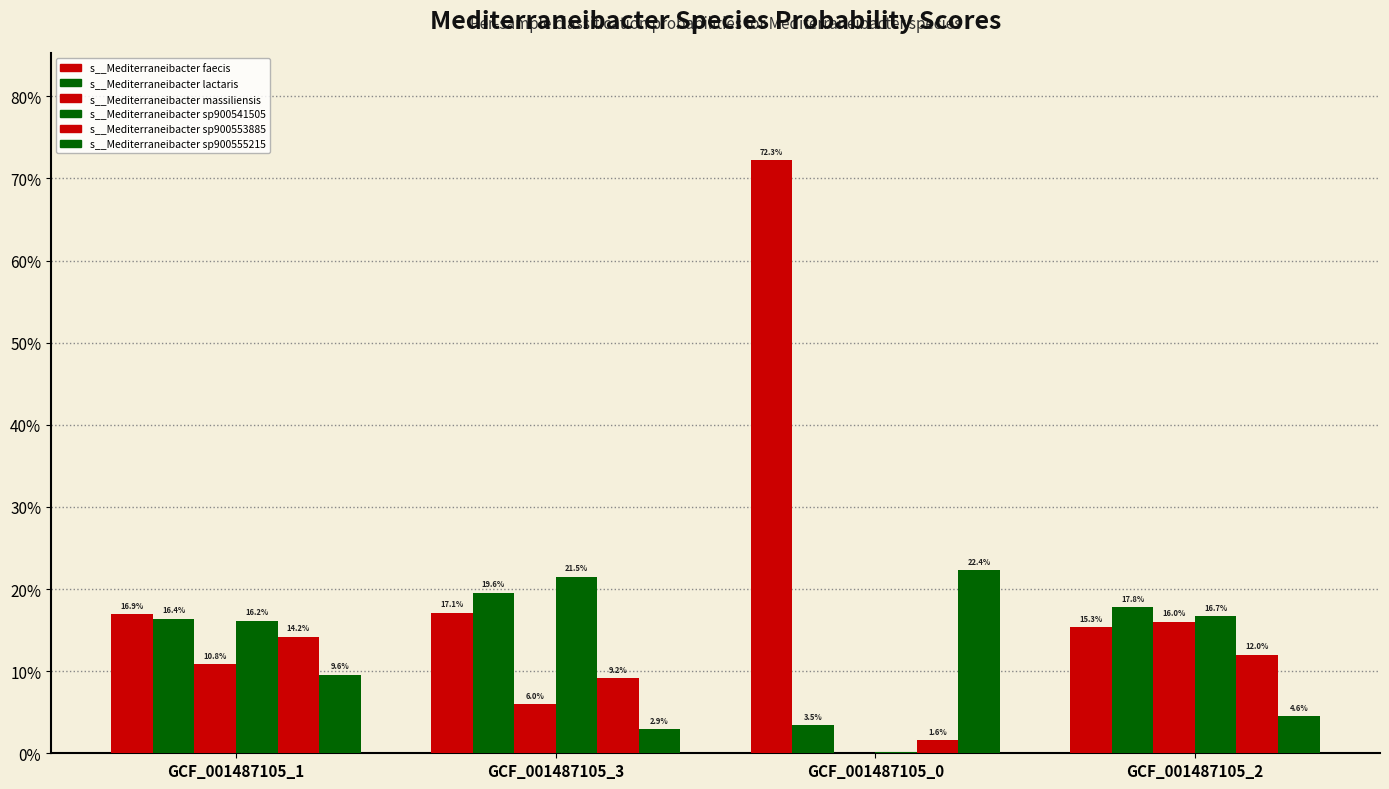

Reading right to left, list all the values displayed in this chart.

s__Mediterraneibacter faecis: GCF_001487105_2=0.2	GCF_001487105_0=0.7	GCF_001487105_3=0.2	GCF_001487105_1=0.2
s__Mediterraneibacter lactaris: GCF_001487105_2=0.2	GCF_001487105_0=0.0	GCF_001487105_3=0.2	GCF_001487105_1=0.2
s__Mediterraneibacter massiliensis: GCF_001487105_2=0.2	GCF_001487105_0=0.0	GCF_001487105_3=0.1	GCF_001487105_1=0.1
s__Mediterraneibacter sp900541505: GCF_001487105_2=0.2	GCF_001487105_0=0.0	GCF_001487105_3=0.2	GCF_001487105_1=0.2
s__Mediterraneibacter sp900553885: GCF_001487105_2=0.1	GCF_001487105_0=0.0	GCF_001487105_3=0.1	GCF_001487105_1=0.1
s__Mediterraneibacter sp900555215: GCF_001487105_2=0.0	GCF_001487105_0=0.2	GCF_001487105_3=0.0	GCF_001487105_1=0.1